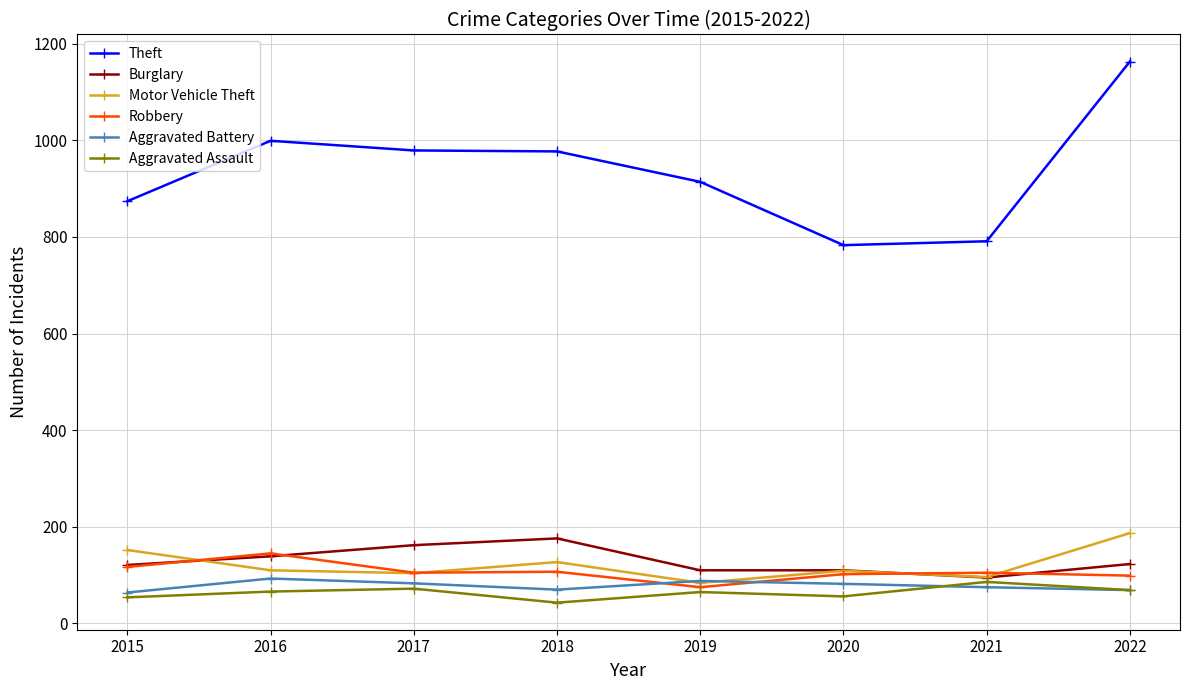

True or false: Theft has more than 0 interior local peaks.

True